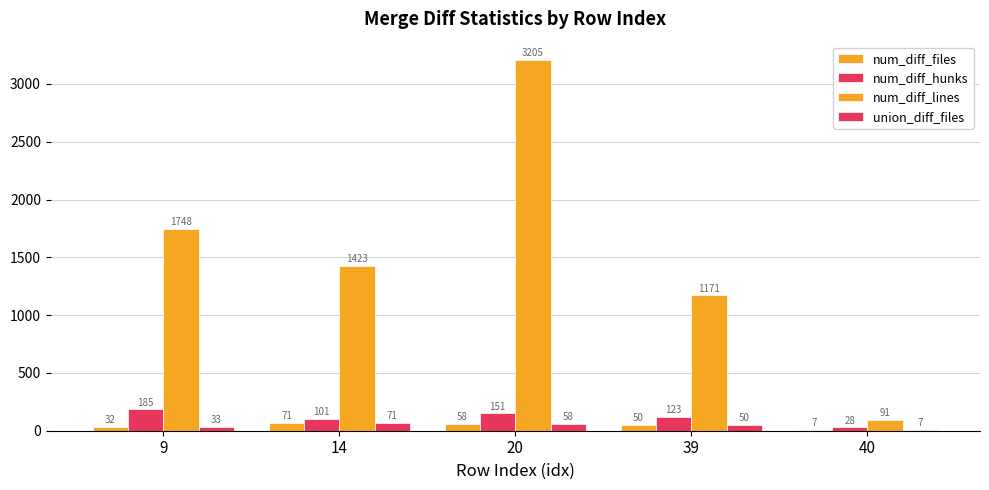

Where does the num_diff_lines series first go above 1423?

9